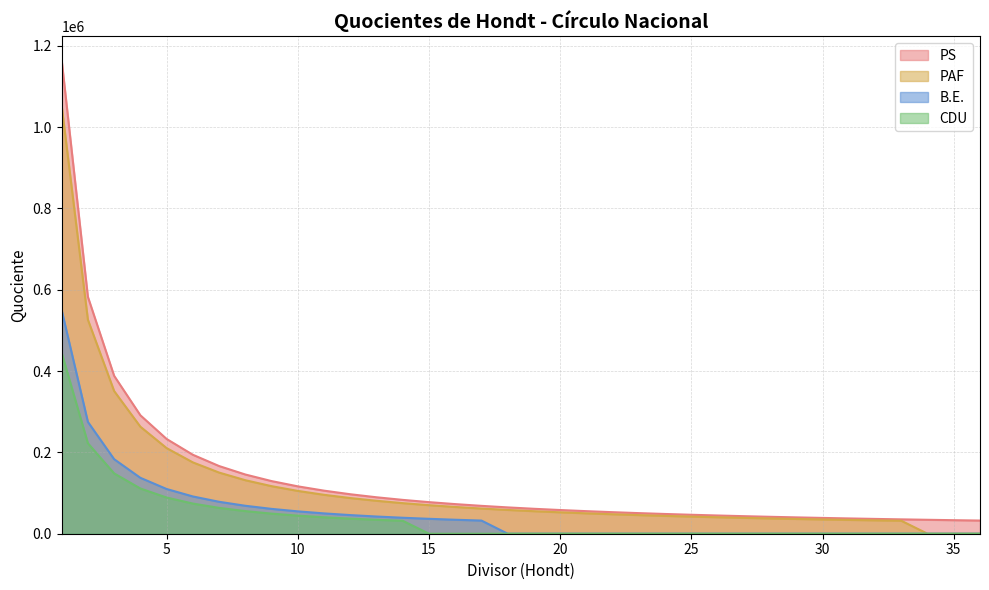

Rank the series by their maximum value, from highest to lowest.

PS, PAF, B.E., CDU